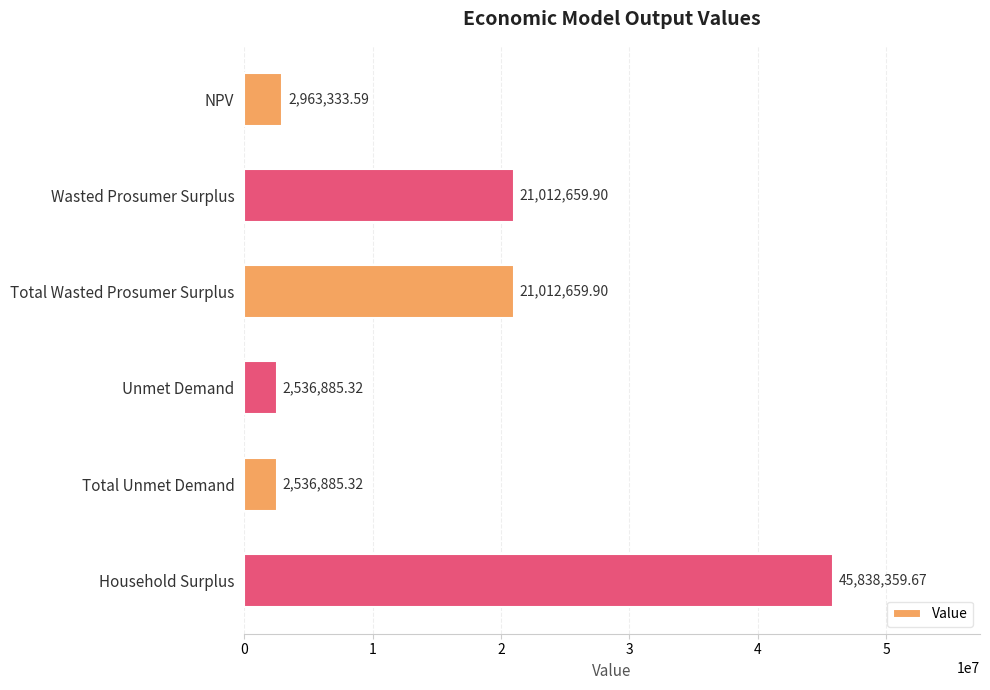

How many bars are there in total?

6